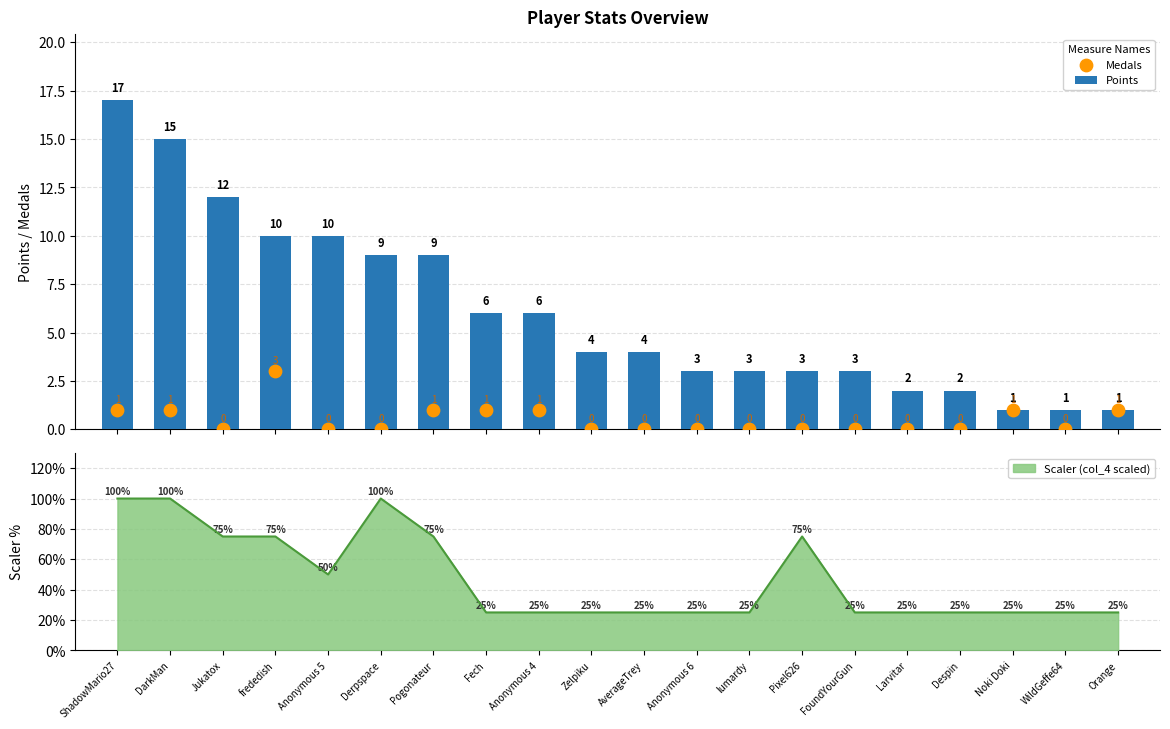

At which category is the sum across all series the highest?

ShadowMario27